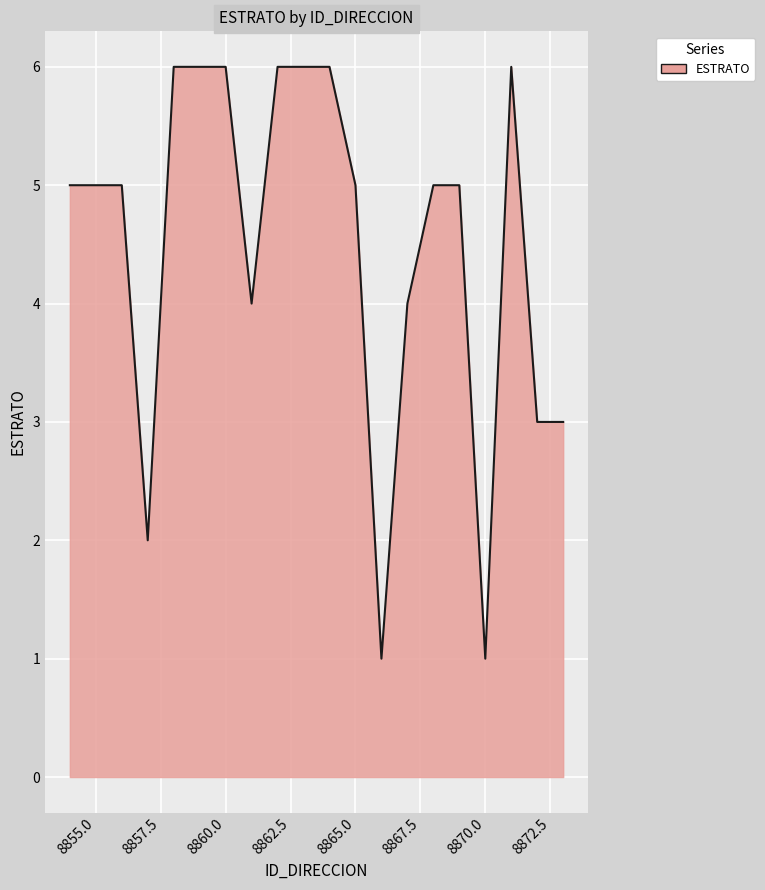

What is the difference between the maximum and minimum values?

5